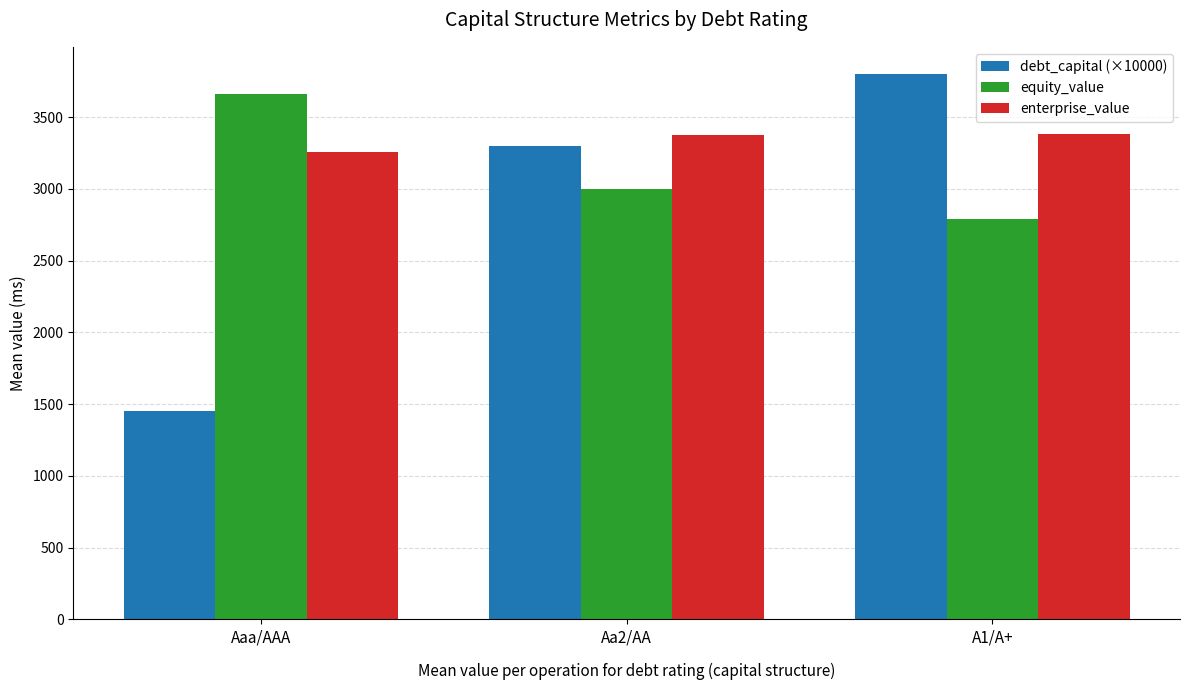

How many bars are there in each group?

3